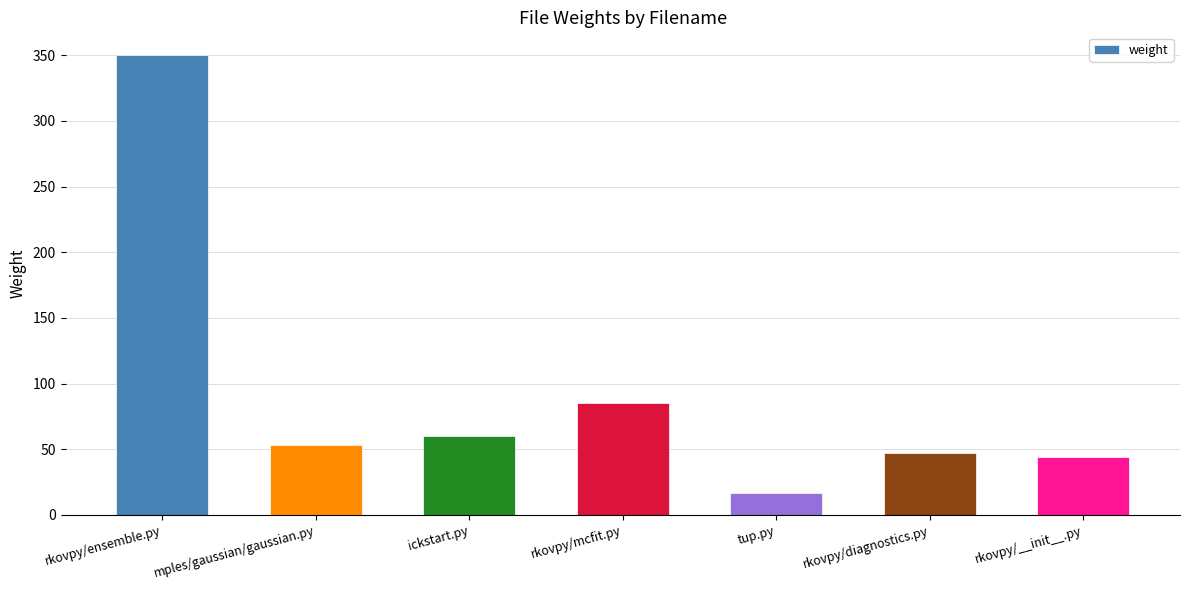

What is the change in value from rkovpy/ensemble.py to mples/gaussian/gaussian.py?

-297